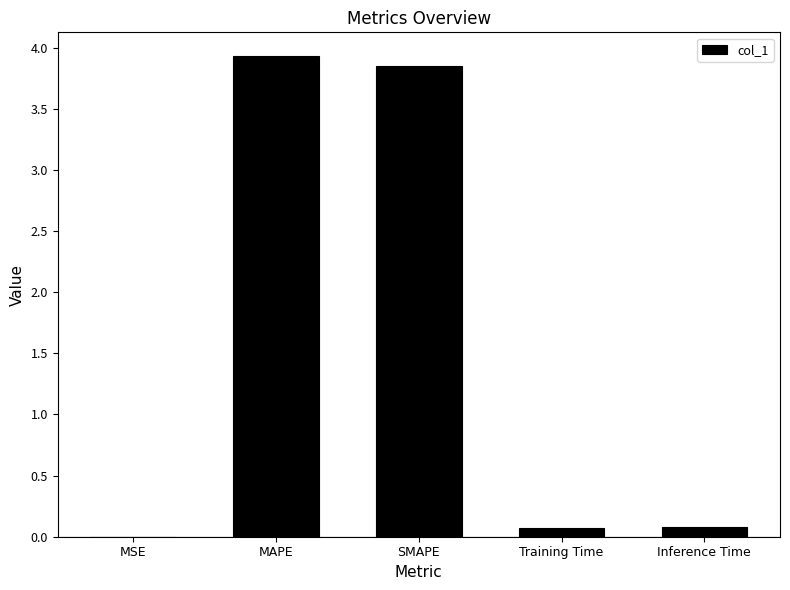

True or false: the data shows 0.1 at Inference Time.

True